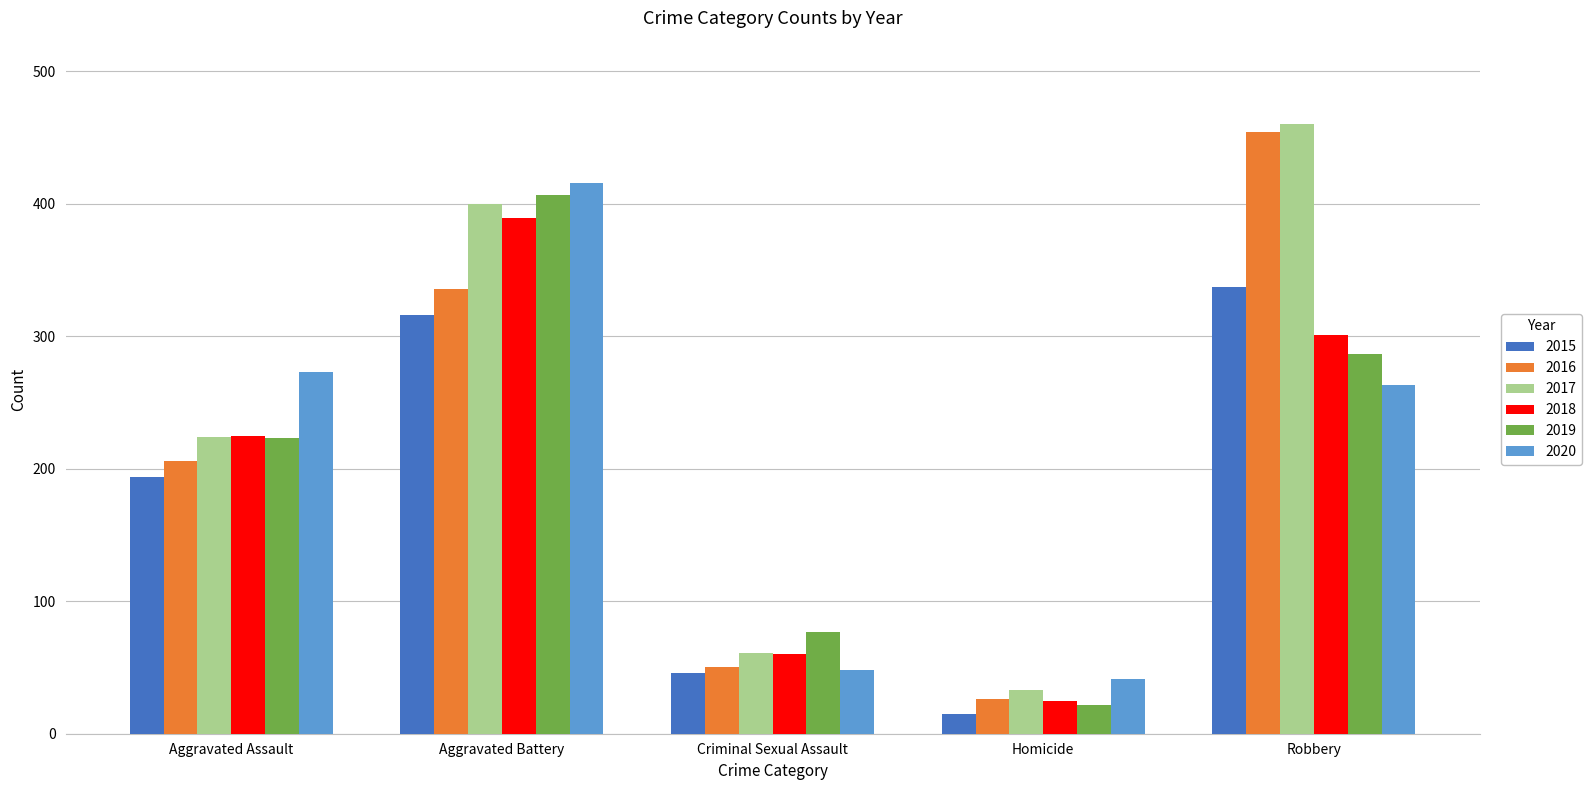

What is the label of the 5th bar from the right?

Aggravated Assault